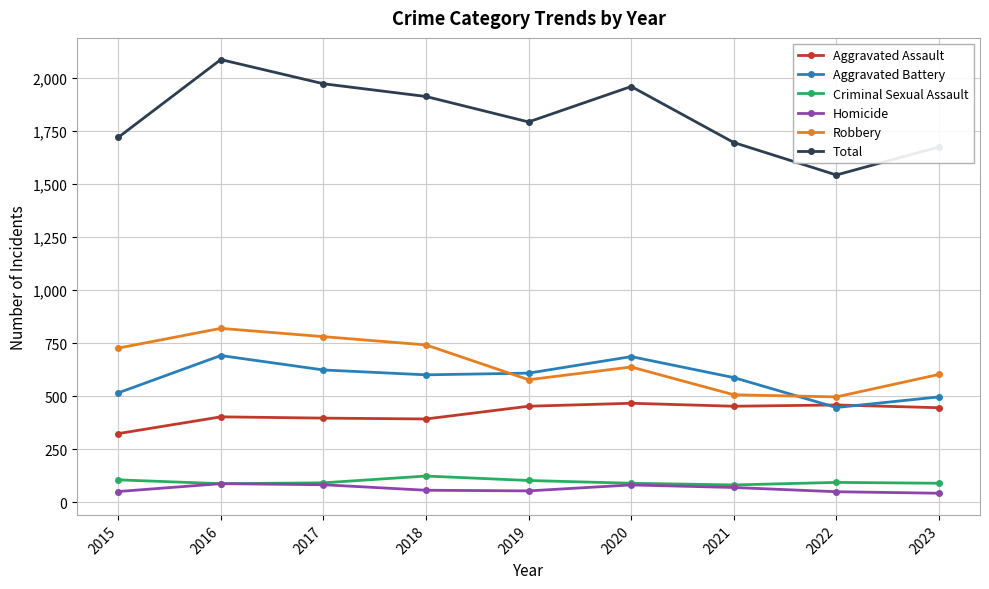

What value does the Aggravated Assault series have at 2016, to the nearest 5?

400